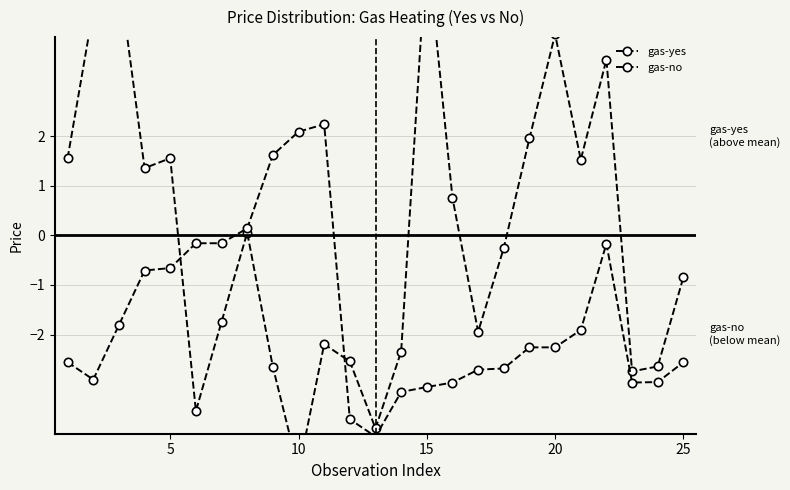

Does the chart display data point markers on the line(s)?

Yes